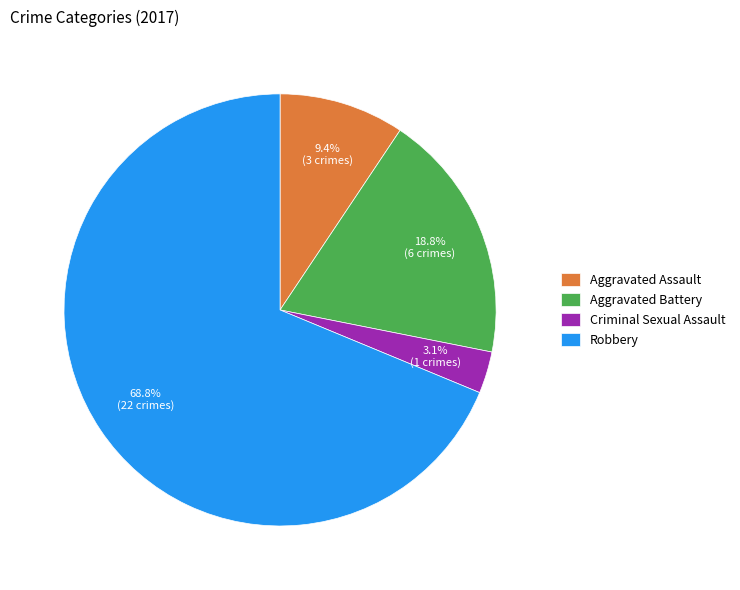

Which slice is the smallest?

Criminal Sexual Assault